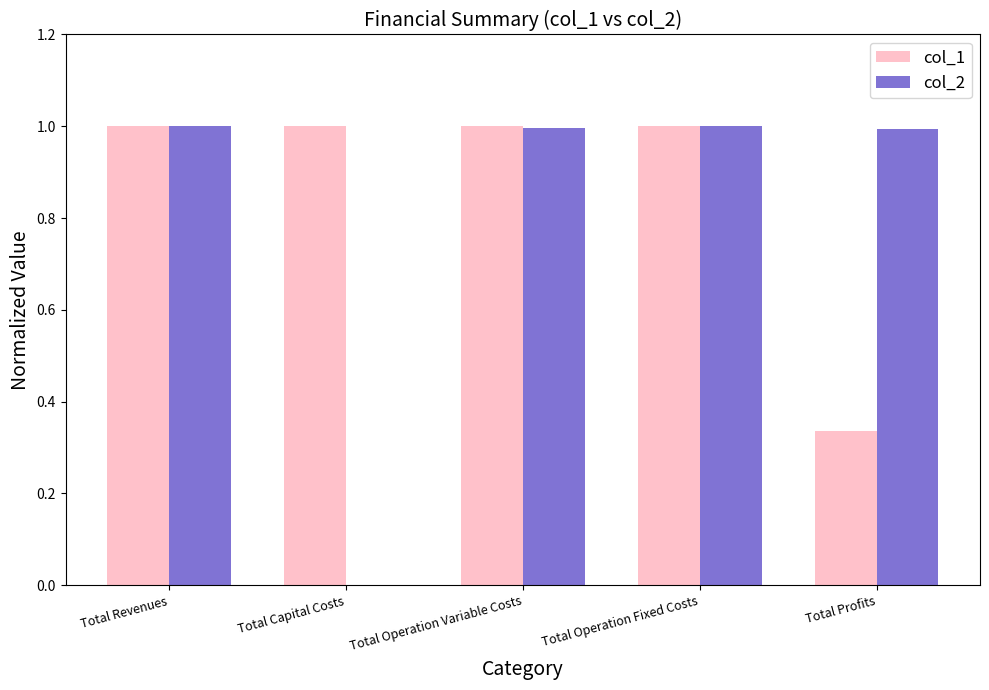

What is the total value across all series at Total Operation Fixed Costs?

2.0